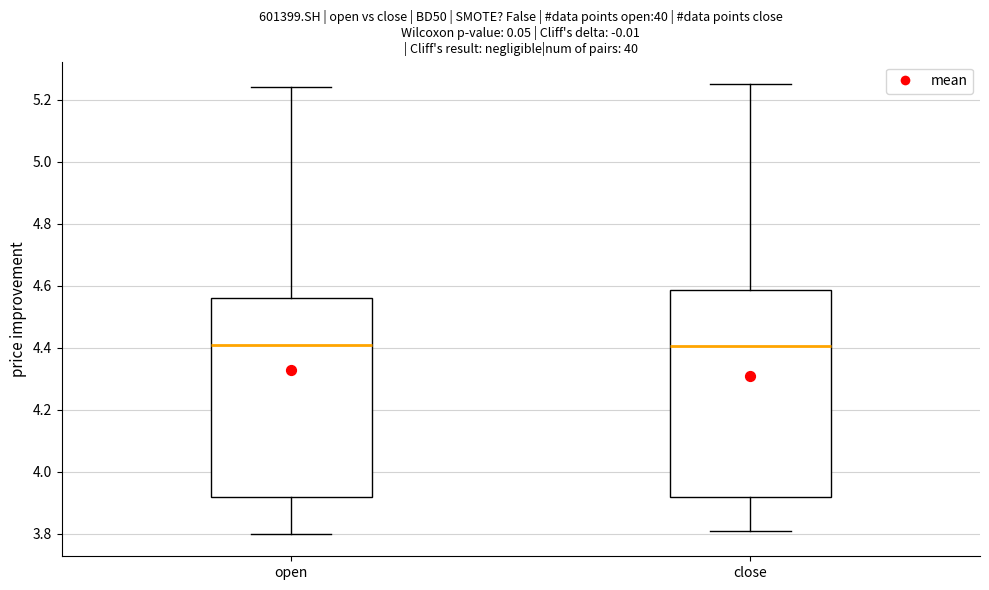

Reading left to right, read every box against the y-axis: the position of its median line, the range the box covers, and the ends of its whiskers. The values are not printed on the chart, so give them approximately, as read against the axis.

open: median 4.42, box 3.92 to 4.56, whiskers 3.80 to 5.24
close: median 4.40, box 3.92 to 4.58, whiskers 3.82 to 5.26